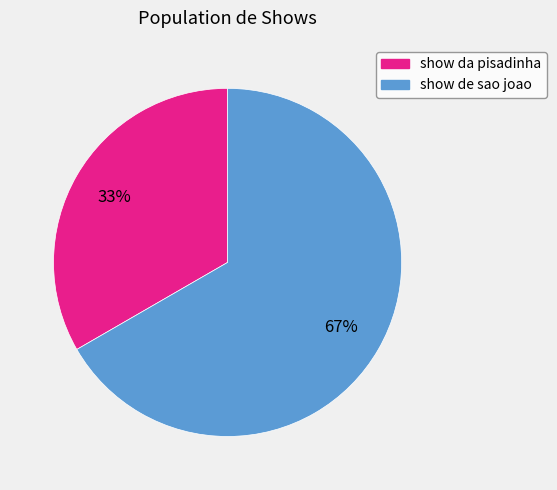

Rank the categories by value from lowest to highest.

show da pisadinha, show de sao joao